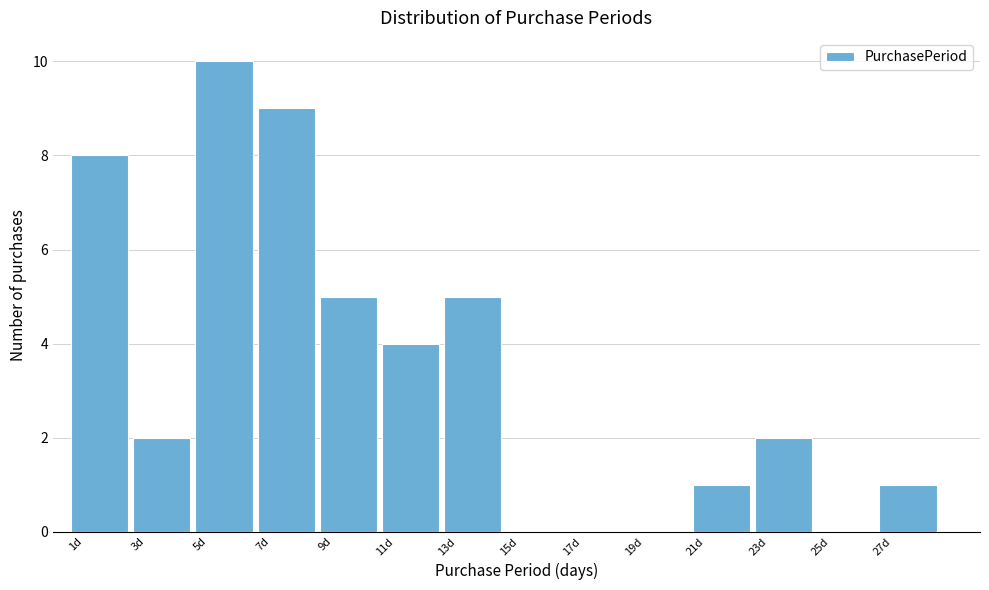

Over which range of the x-axis is the bar tallest?

4.5 to 6.5